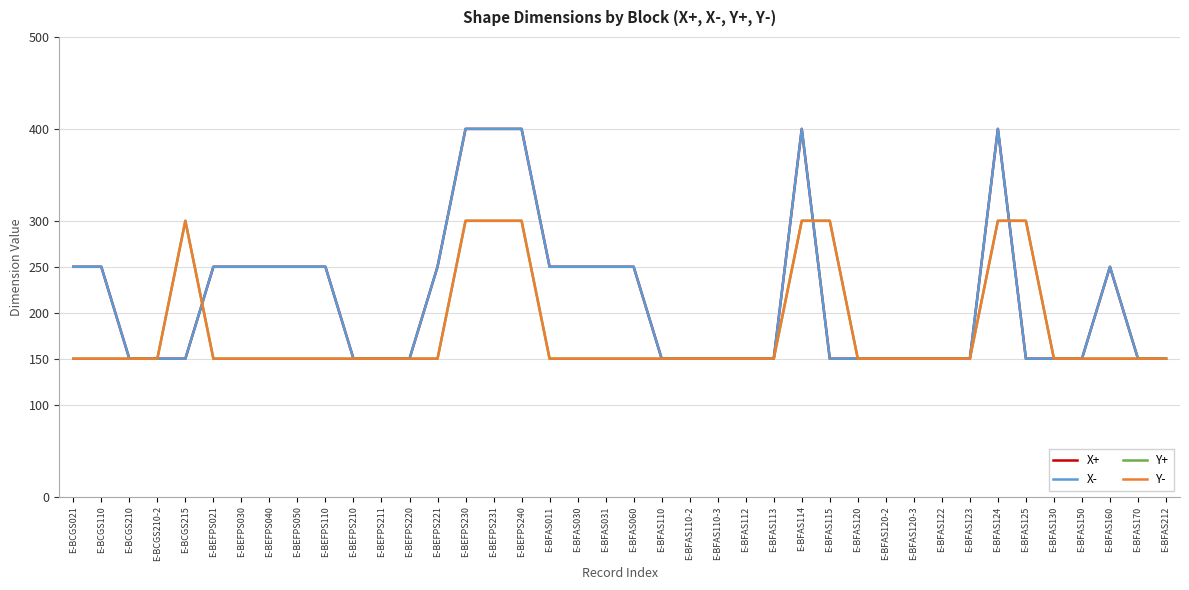

List the labels in order of X+ value, largest first.

E-BEFPS230, E-BEFPS231, E-BEFPS240, E-BFAS114, E-BFAS124, E-BCGS021, E-BCGS110, E-BEFPS021, E-BEFPS030, E-BEFPS040, E-BEFPS050, E-BEFPS110, E-BEFPS221, E-BFAS011, E-BFAS030, E-BFAS031, E-BFAS060, E-BFAS160, E-BCGS210, E-BCGS210-2, E-BCGS215, E-BEFPS210, E-BEFPS211, E-BEFPS220, E-BFAS110, E-BFAS110-2, E-BFAS110-3, E-BFAS112, E-BFAS113, E-BFAS115, E-BFAS120, E-BFAS120-2, E-BFAS120-3, E-BFAS122, E-BFAS123, E-BFAS125, E-BFAS130, E-BFAS150, E-BFAS170, E-BFAS212